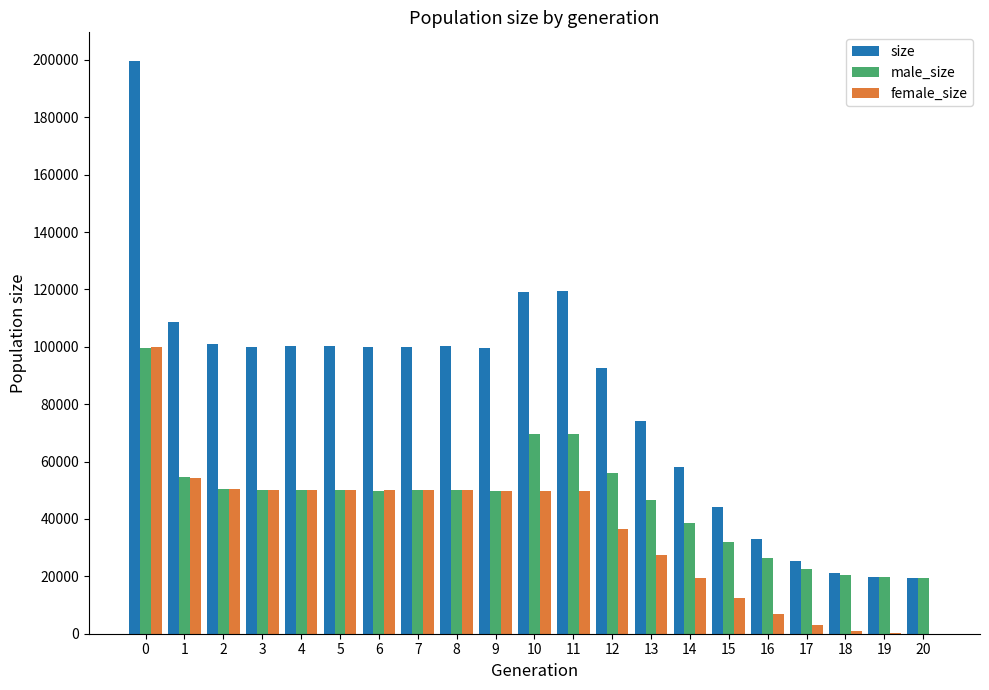

How many groups of bars are there?

21